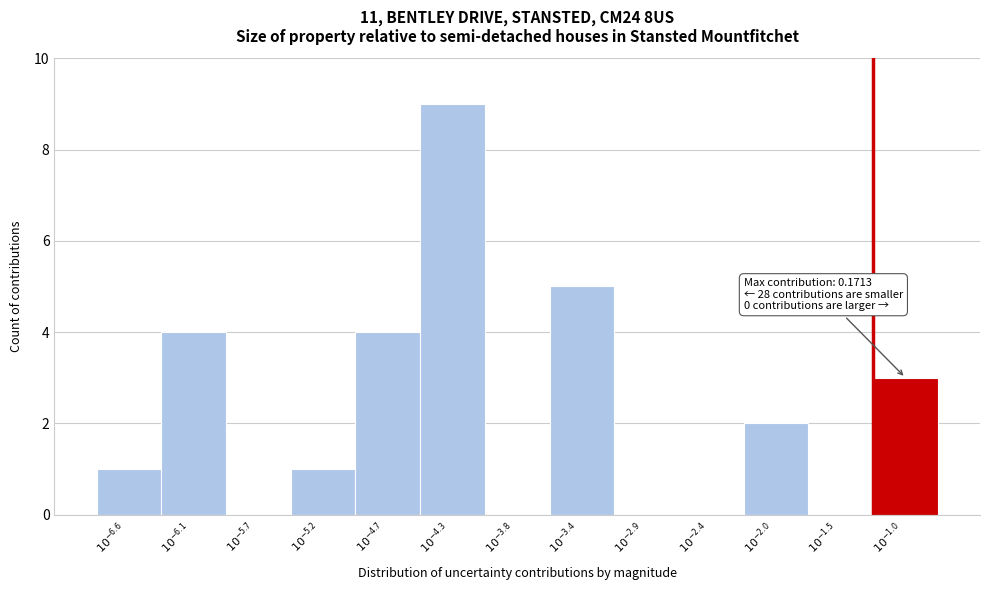

What is the sum of all values?

29